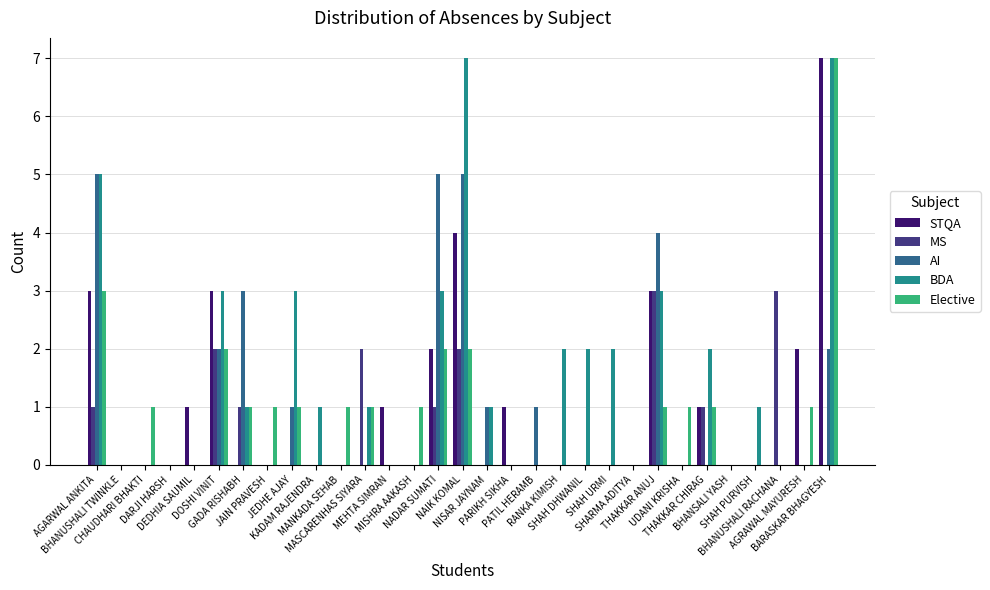

Which series has the largest total across all categories?

BDA